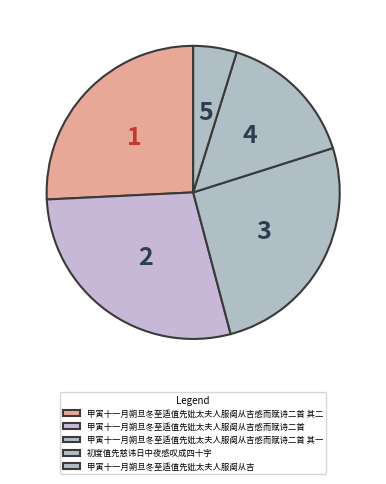

Does 甲寅十一月朔旦冬至适值先妣太夫人服阕从吉感而赋诗二首 其一 account for over 50% of the chart?

No